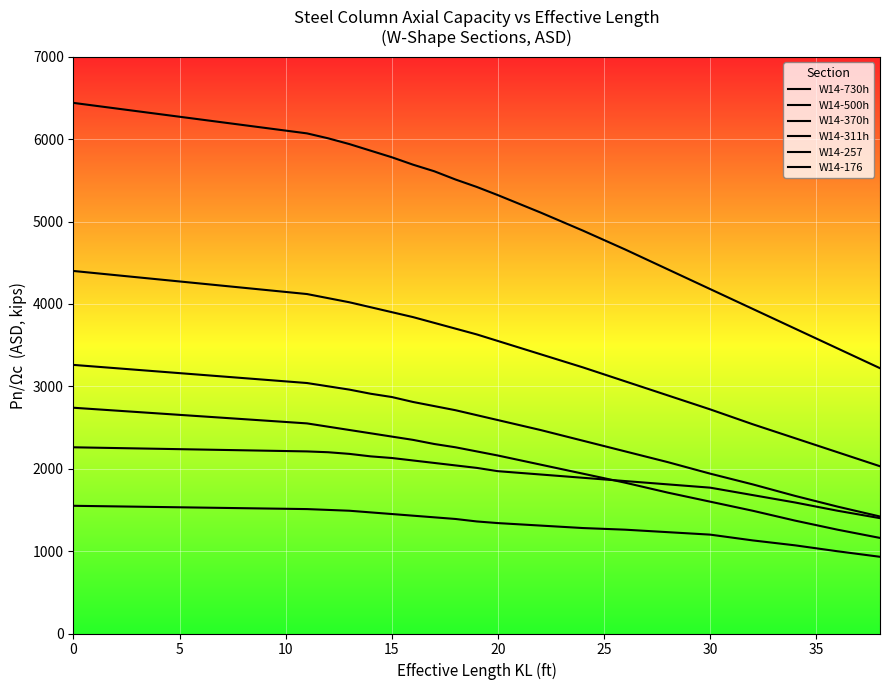

How many data points in W14-370h are above 2650?

9